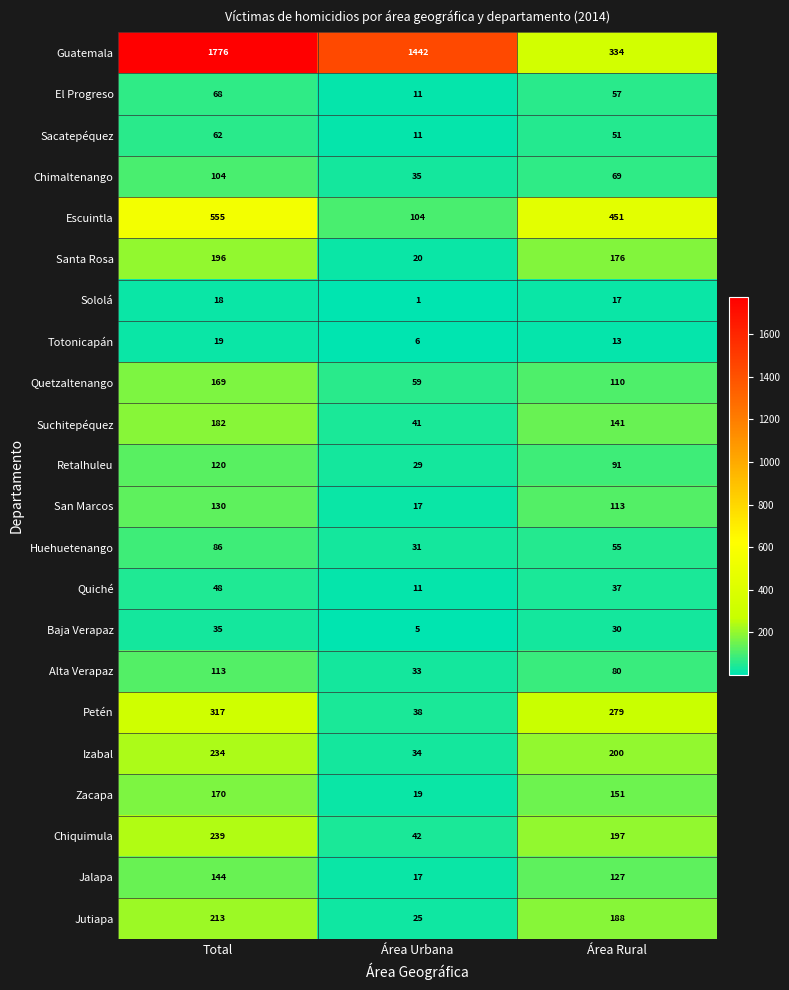

What is the sum of all Huehuetenango values?

172